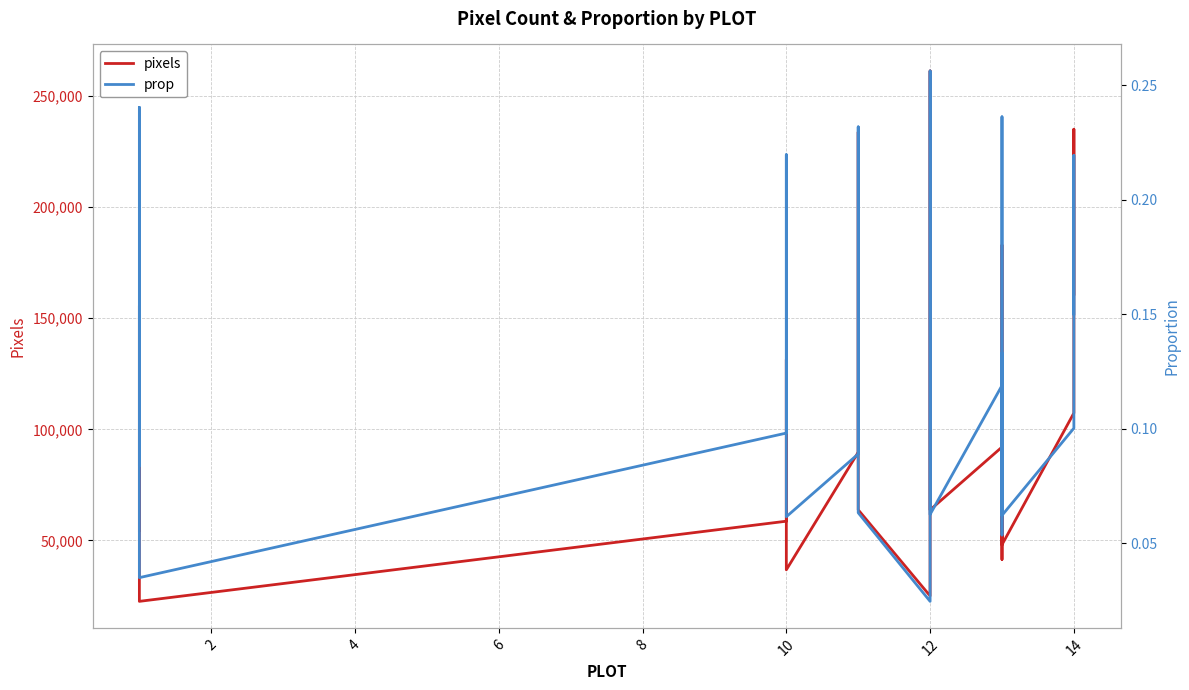

Between 12 and 14, which series saw the biggest shift?

pixels